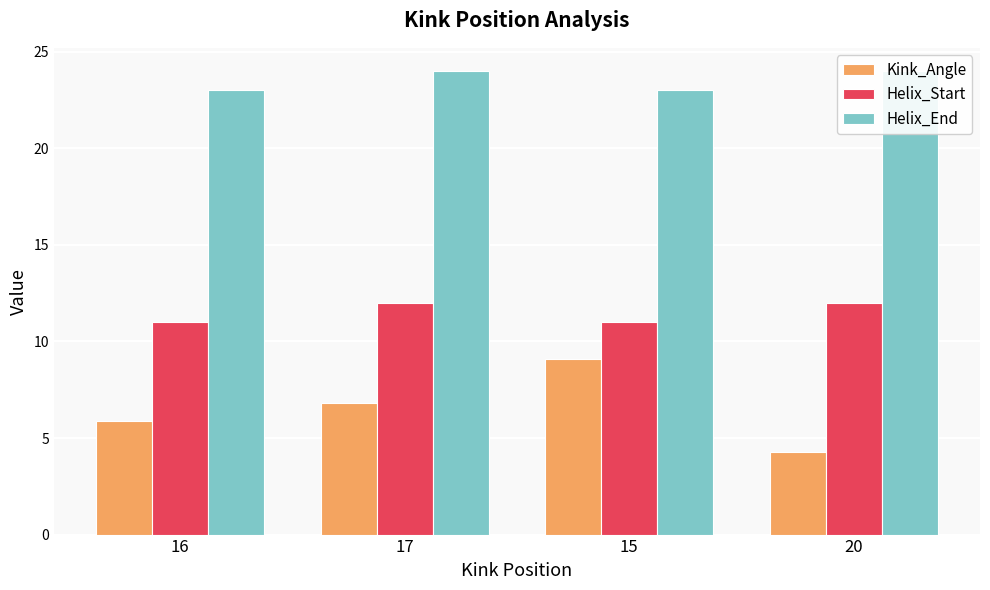

Read the Kink_Angle value at 15.

9.1